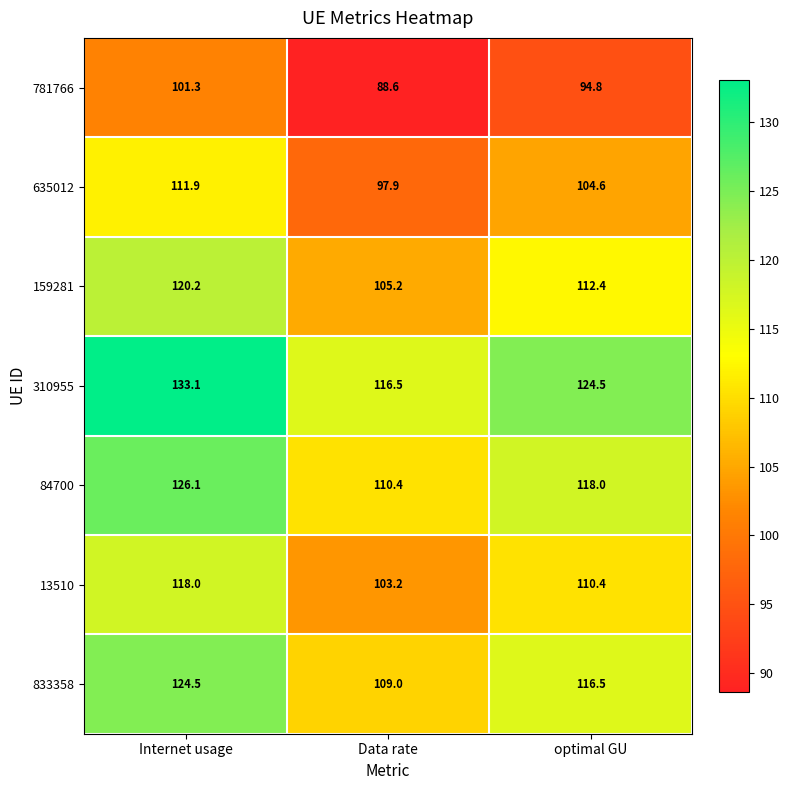

How many data points does each series have?

3